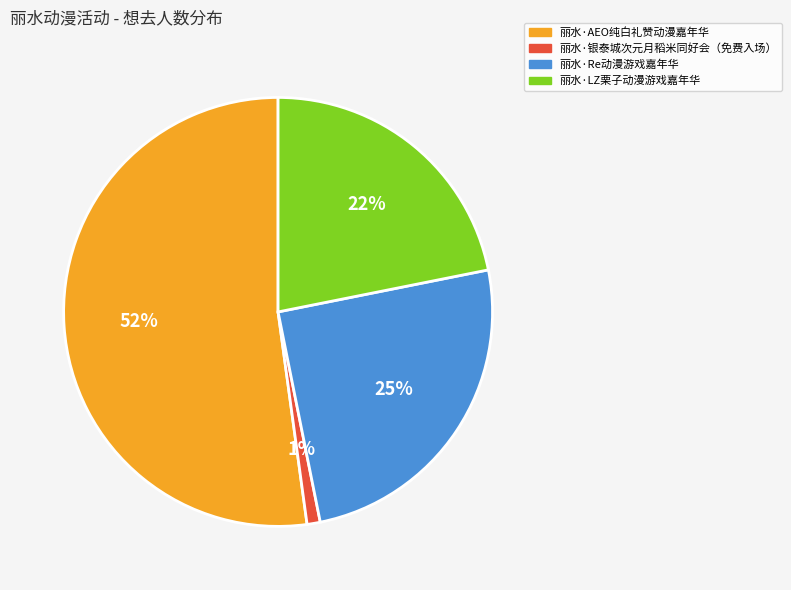

Does 丽水·AEO纯白礼赞动漫嘉年华 represent more than half of the total?

Yes